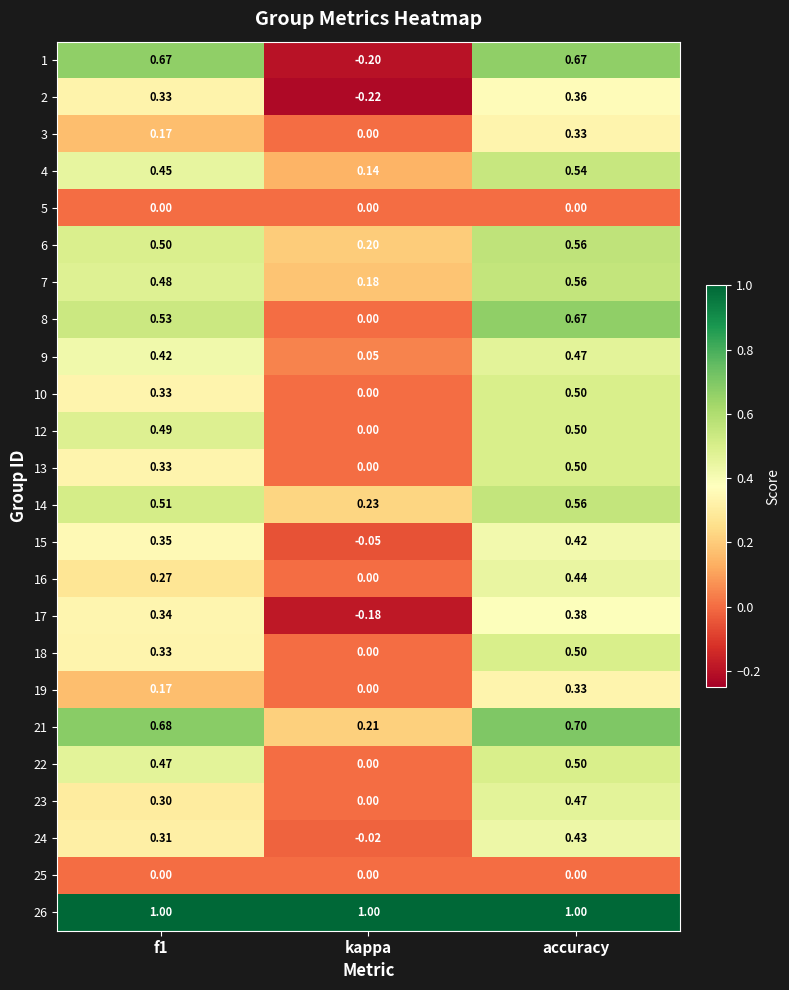

Is the value of 13 at kappa greater than the value of 24 at accuracy?

No